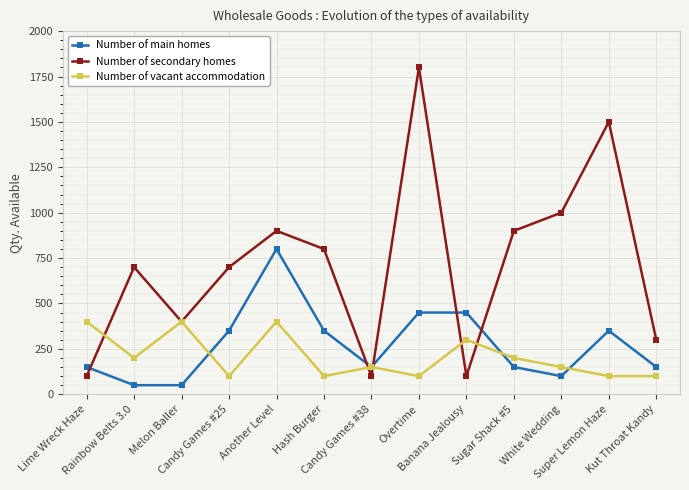

What is the value of the Number of vacant accommodation point at the 4th from the left?

100